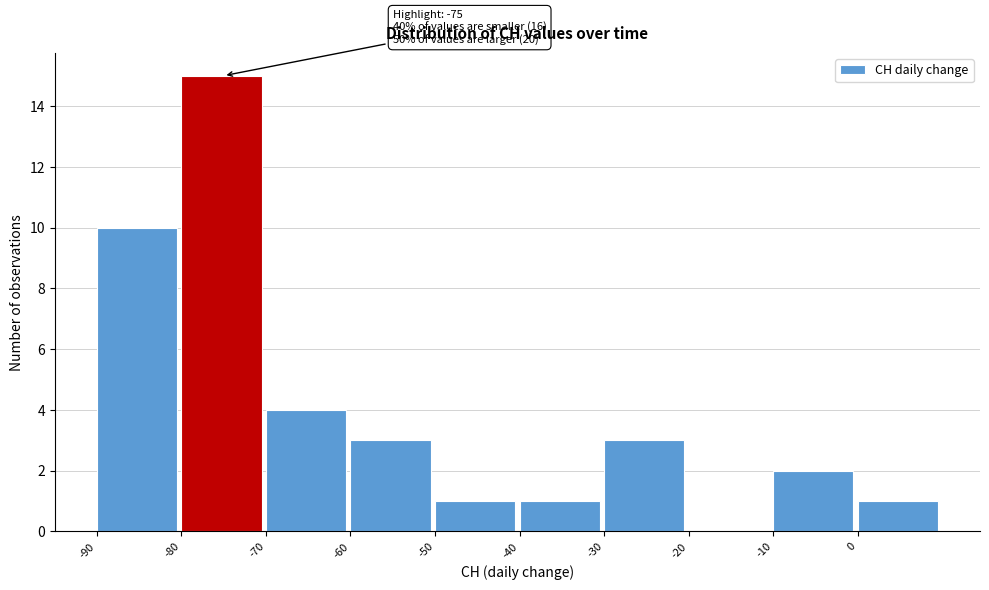

Over which range of the x-axis is the bar tallest?

-80 to -70